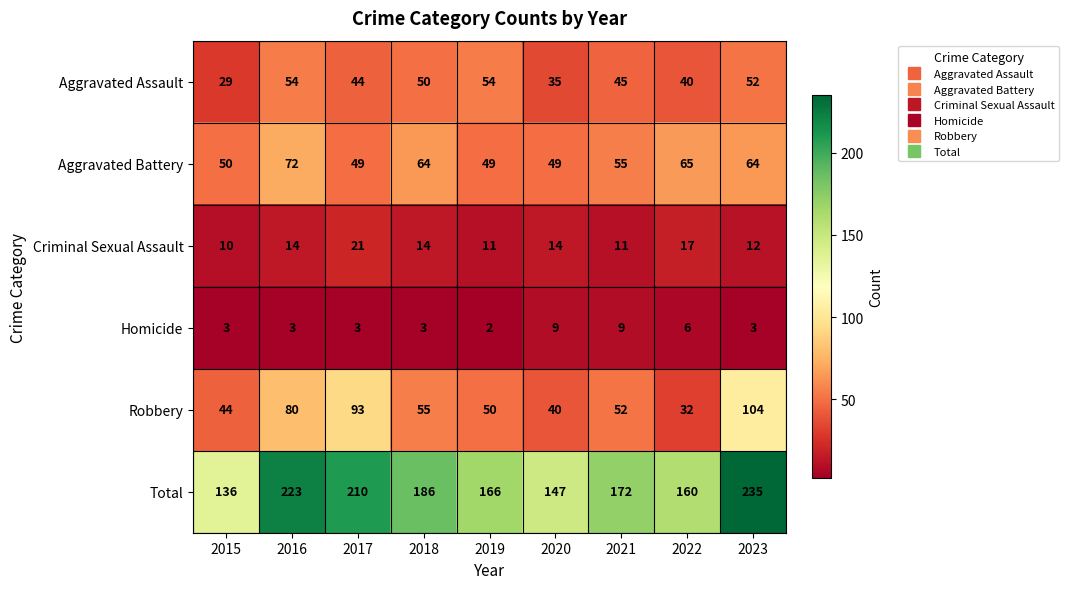

What is the highest value of the Aggravated Assault series?

54